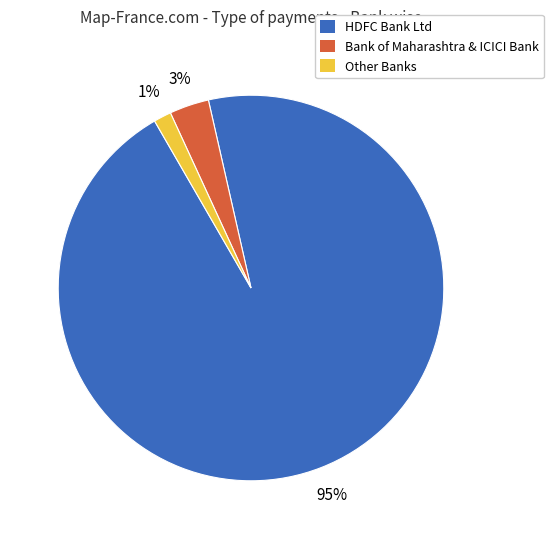

Is it true that HDFC Bank Ltd is 95% of the pie?

True